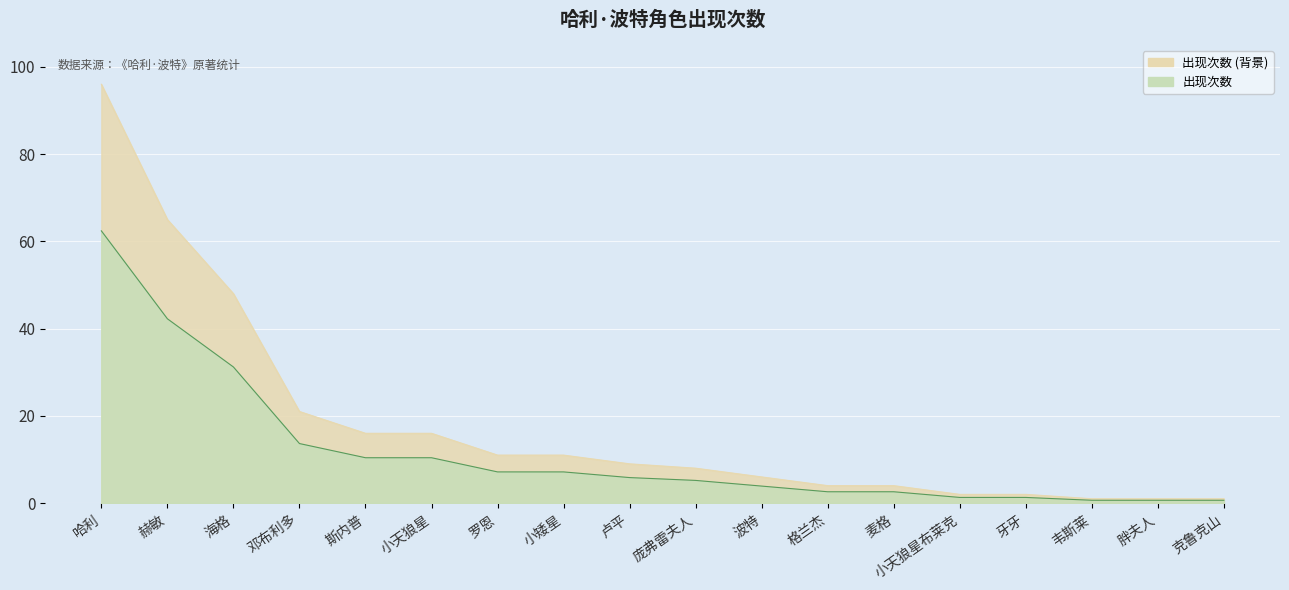

Reading left to right, transcribe all the data shown in this chart.

哈利=96	赫敏=65	海格=48	邓布利多=21	斯内普=16	小天狼星=16	罗恩=11	小矮星=11	卢平=9	庞弗雷夫人=8	波特=6	格兰杰=4	麦格=4	小天狼星布莱克=2	牙牙=2	韦斯莱=1	胖夫人=1	克鲁克山=1